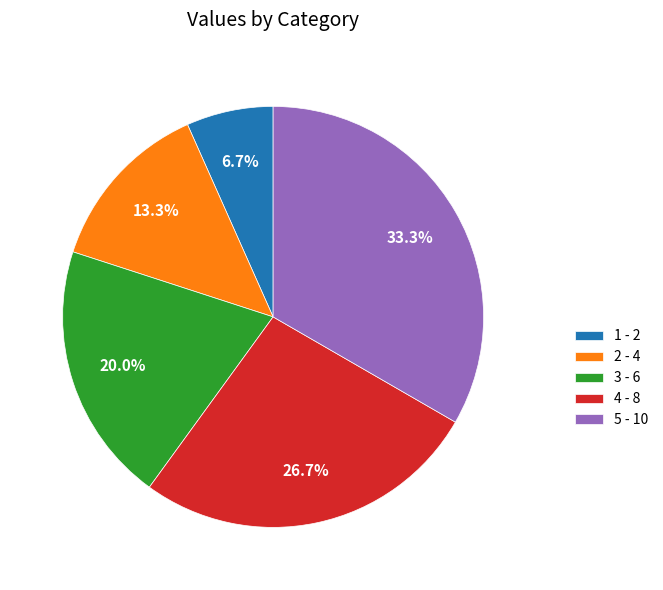

Rank the categories by value from highest to lowest.

5, 4, 3, 2, 1